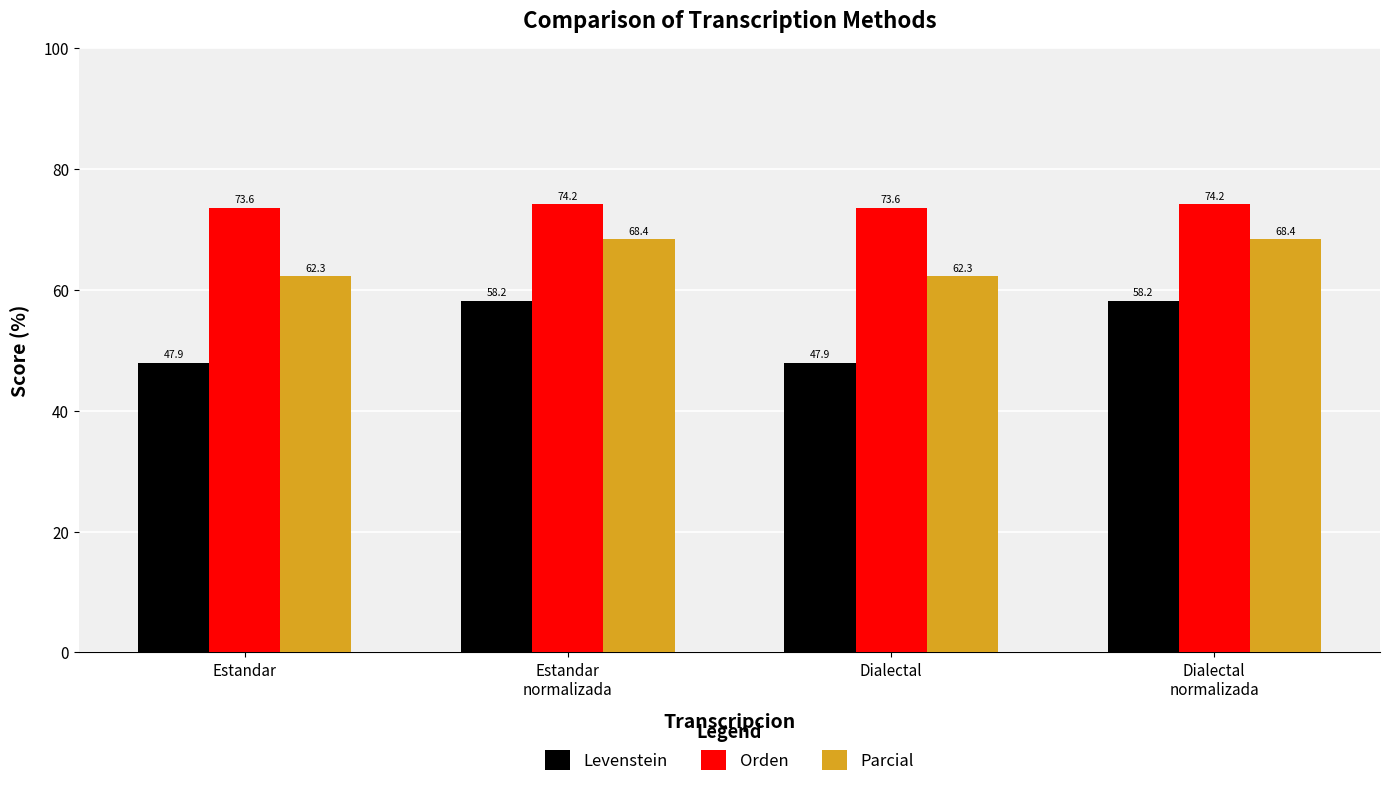

What is the sum of the Orden values at Estandar
normalizada and Estandar?

147.8